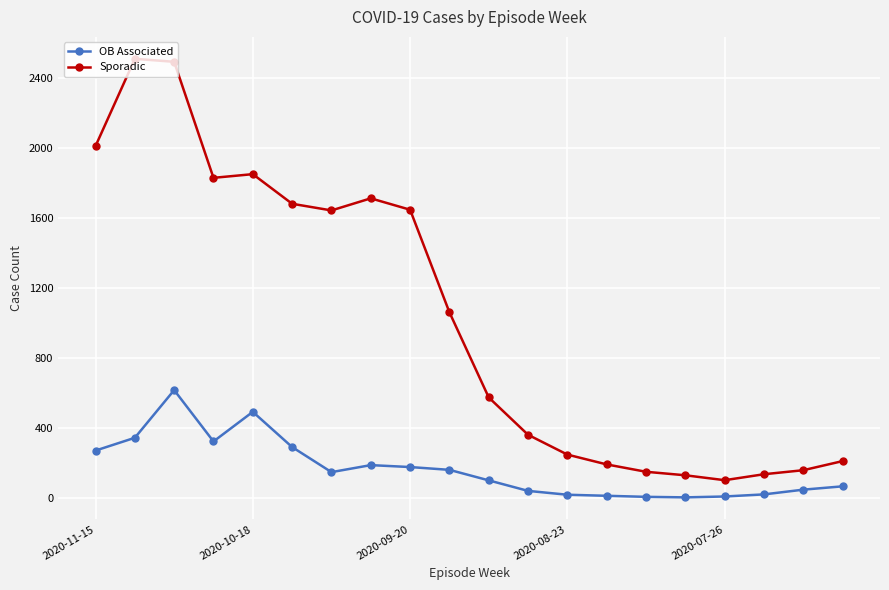

Which series has the largest total across all categories?

Sporadic